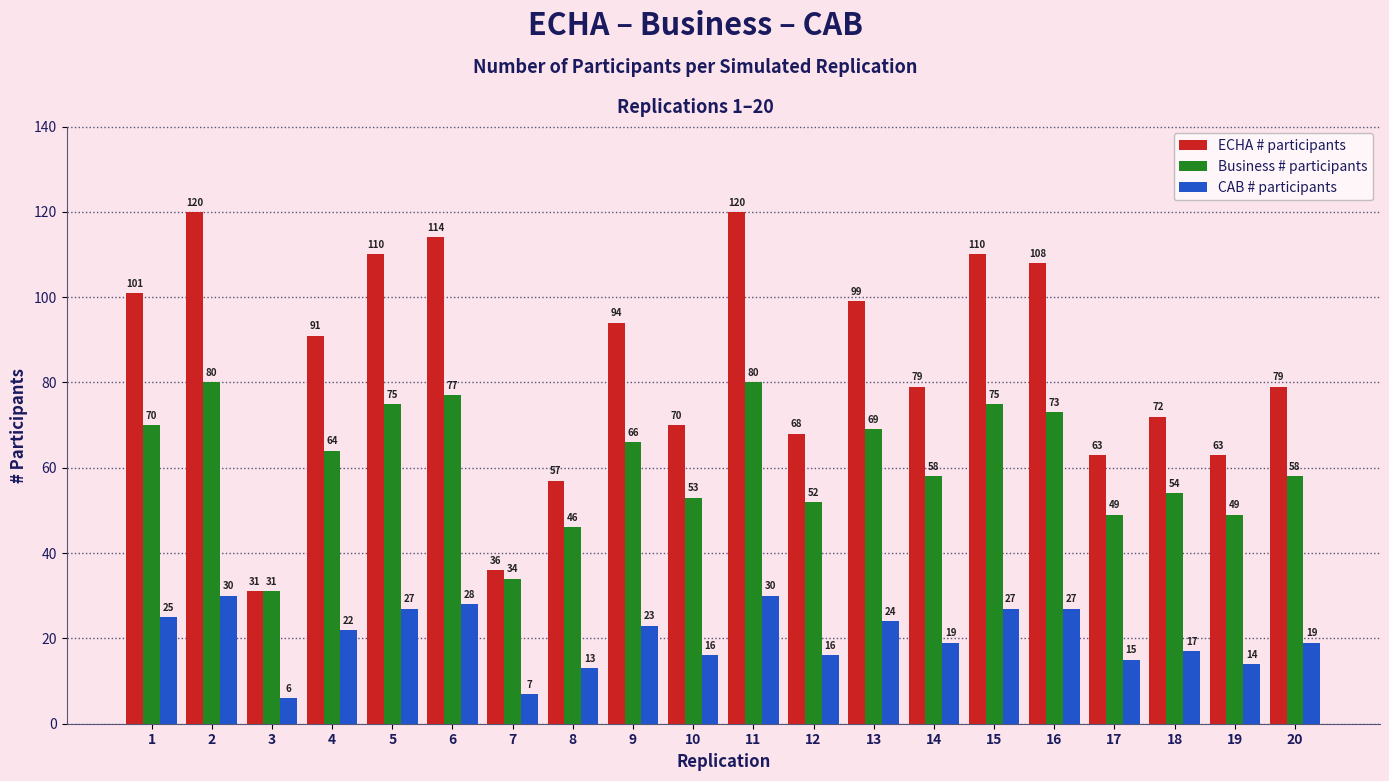

What is the total value across all series at 4?

177